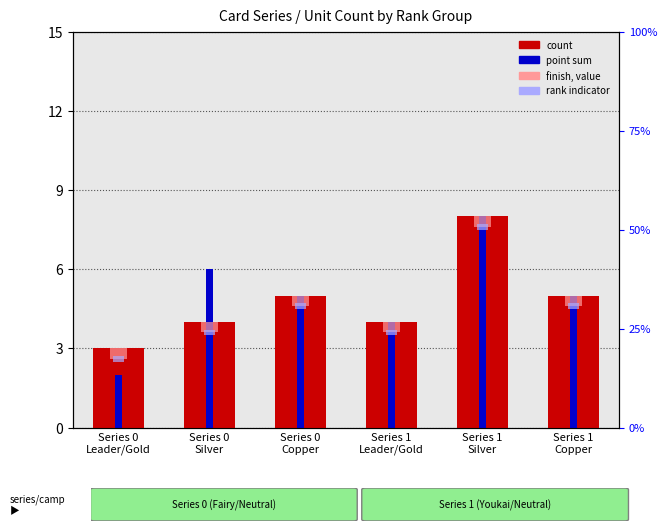

Is the value of rank, Detection Call = ABSENT at Series 0
Silver greater than the value of value, Detection Call = ABSENT at Series 1
Silver?

No